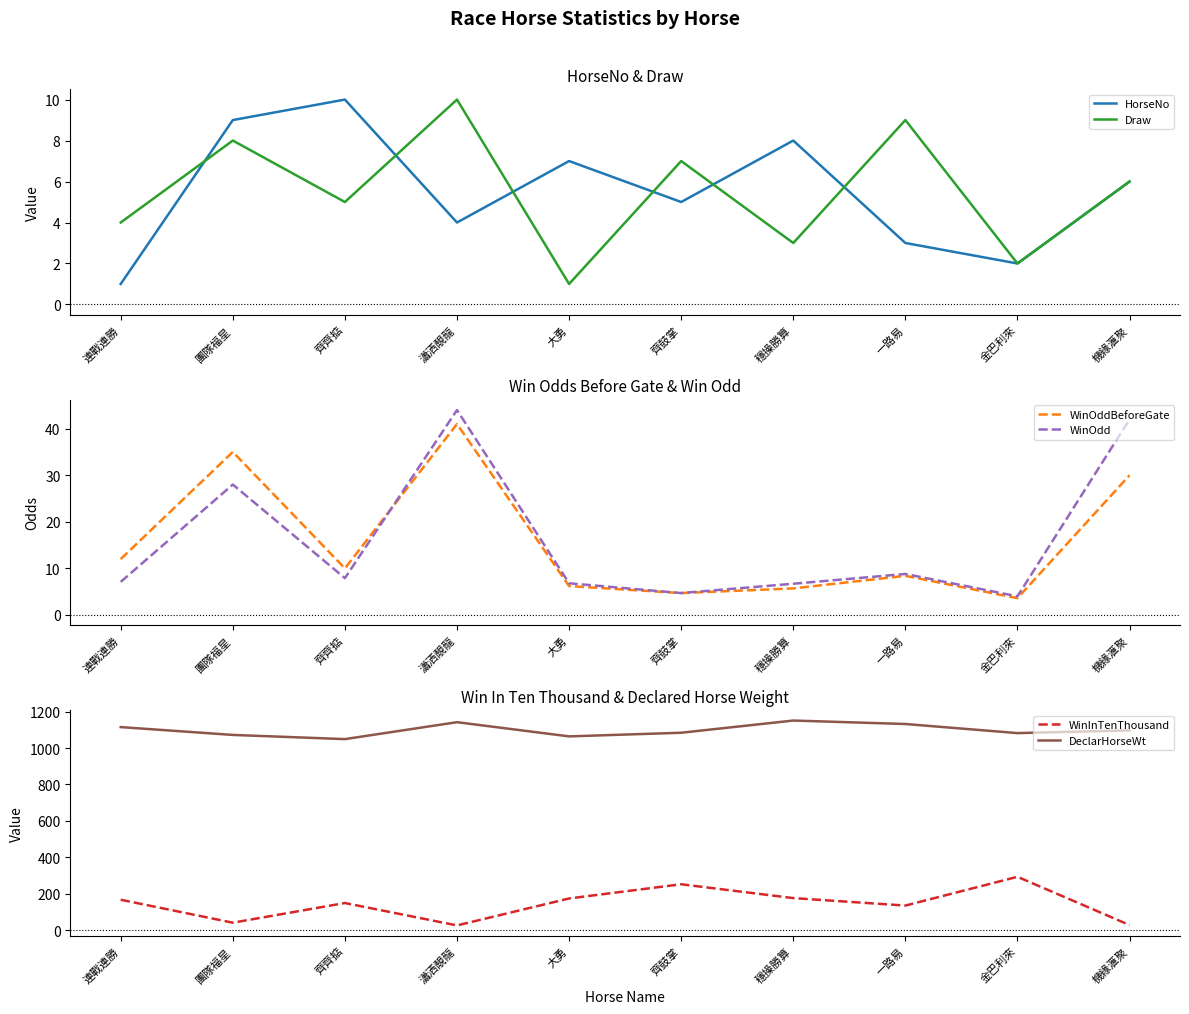

How many intersections are there between Draw and WinOdd?

4